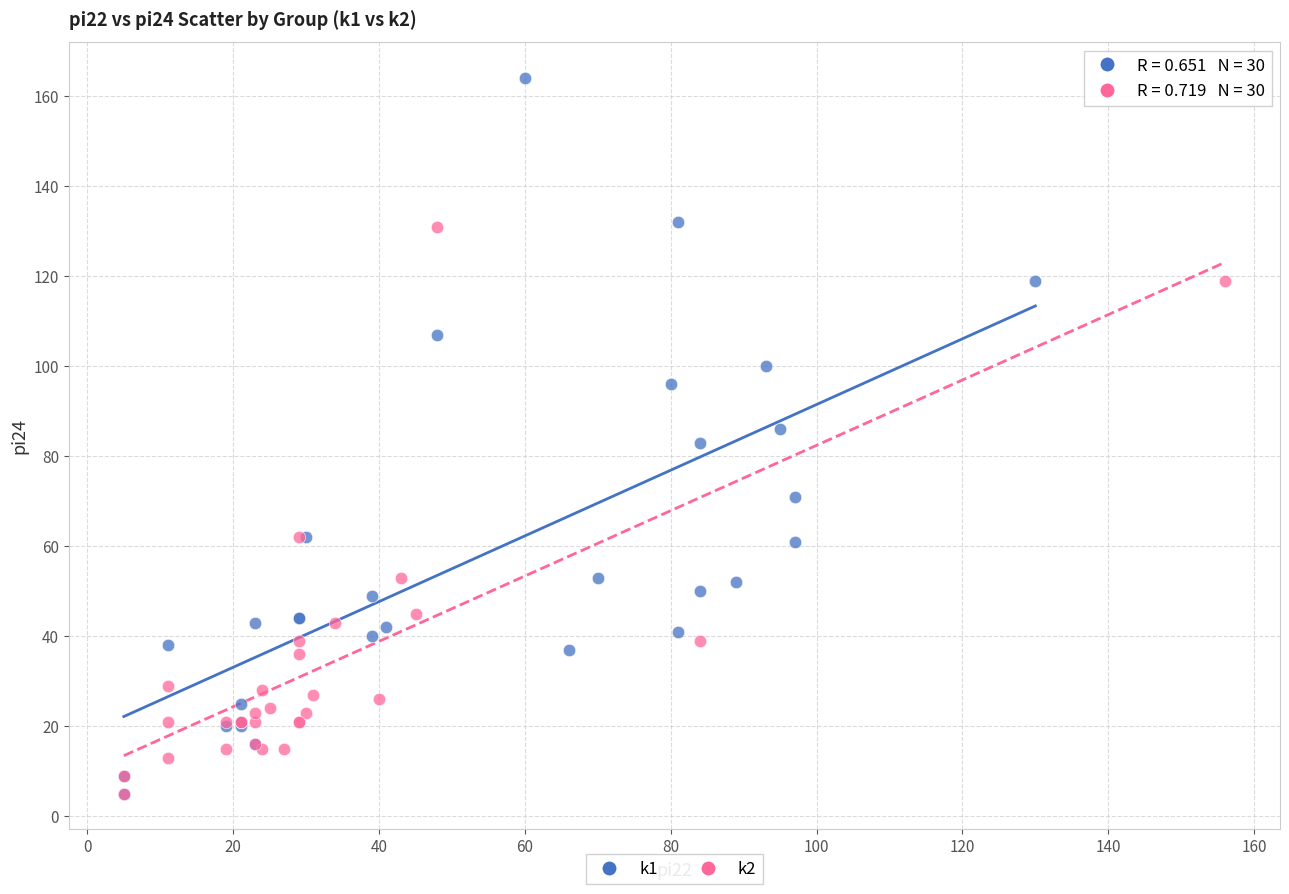

Which series reaches the maximum Y coordinate?

k1